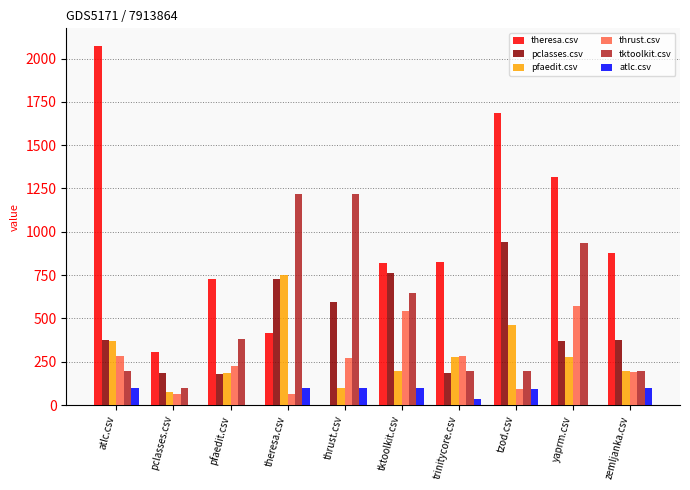

Which series changed the most between theresa.csv and thrust.csv?

pfaedit.csv